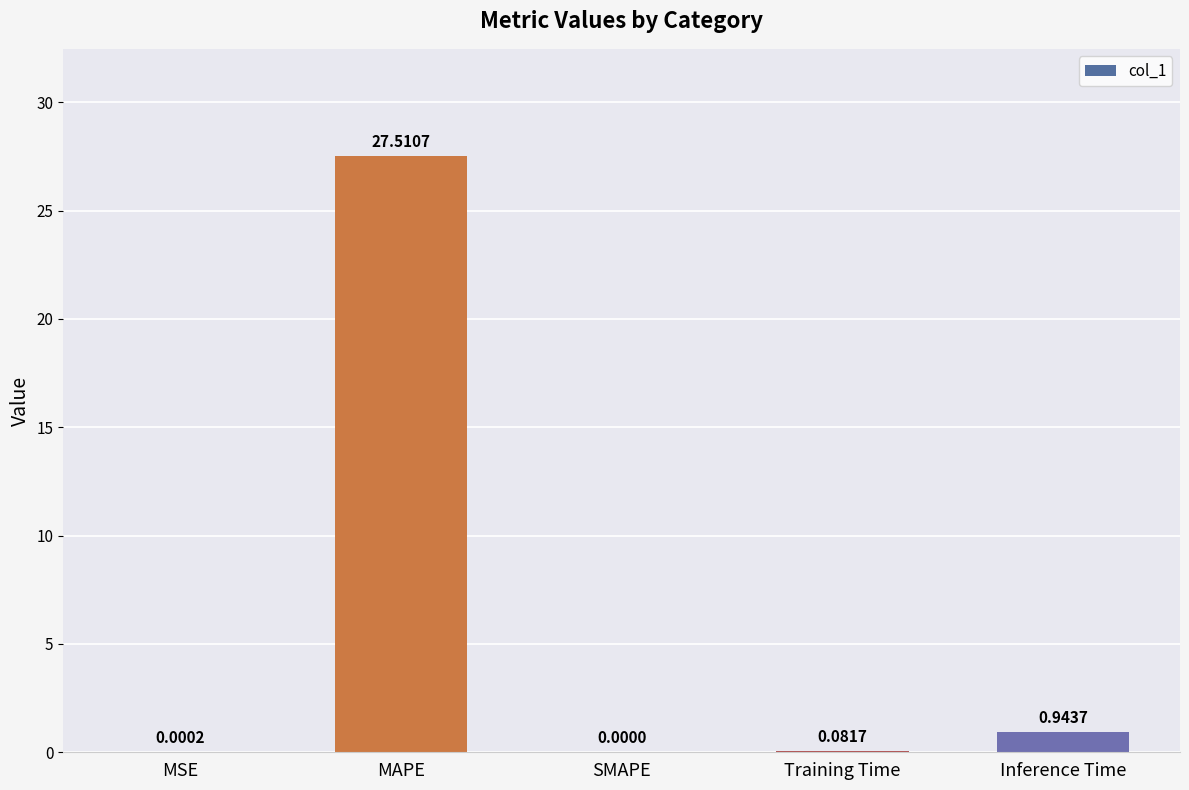

At which label is the value closest to 13?

Inference Time